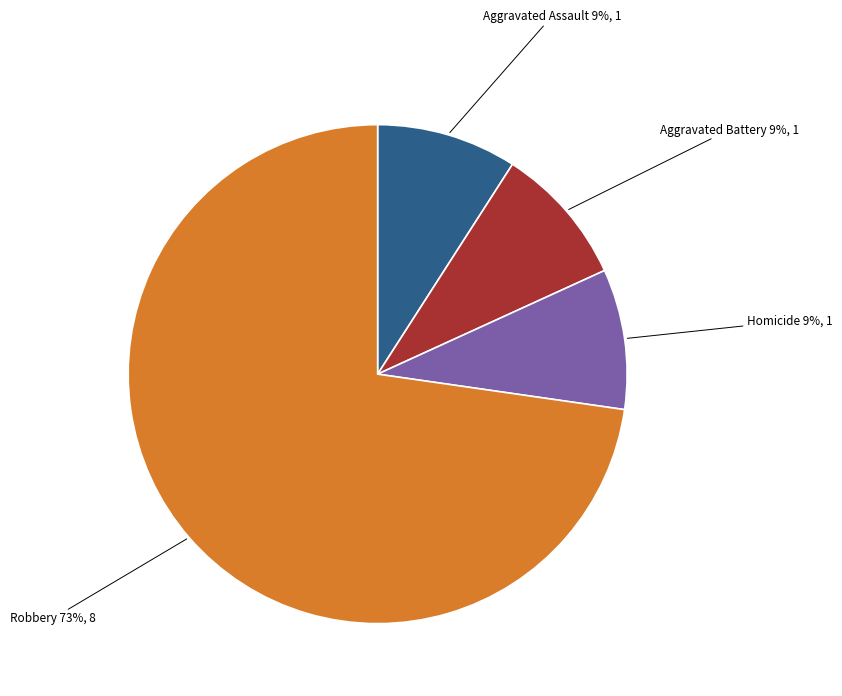

What is the largest slice in the pie chart?

Robbery